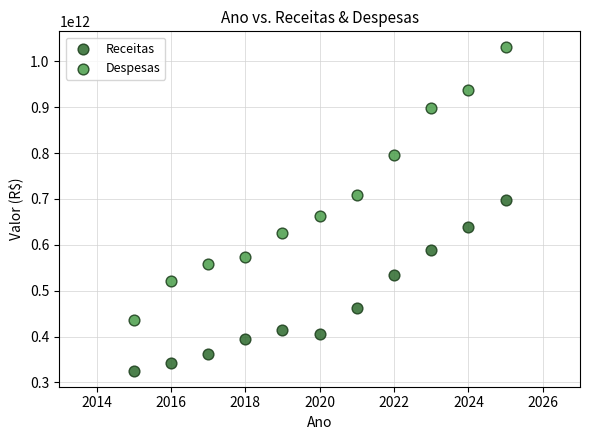

Which series contains the lowest Y value?

Receitas